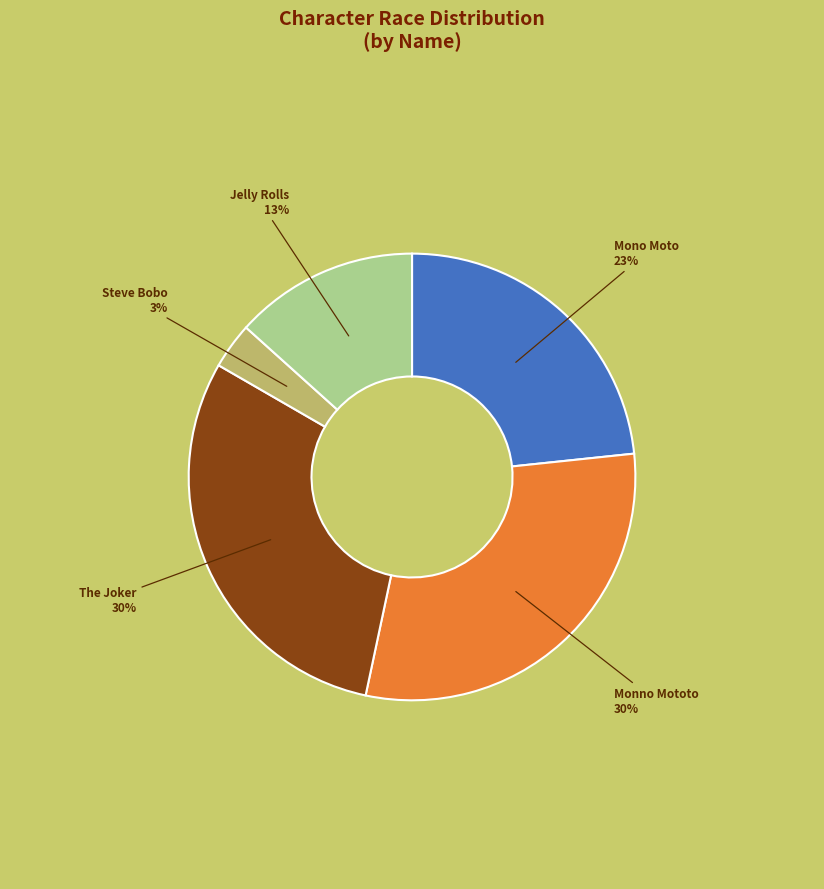

To the nearest percent, what is the difference between the The Joker and Mono Moto slice percentages?

7%